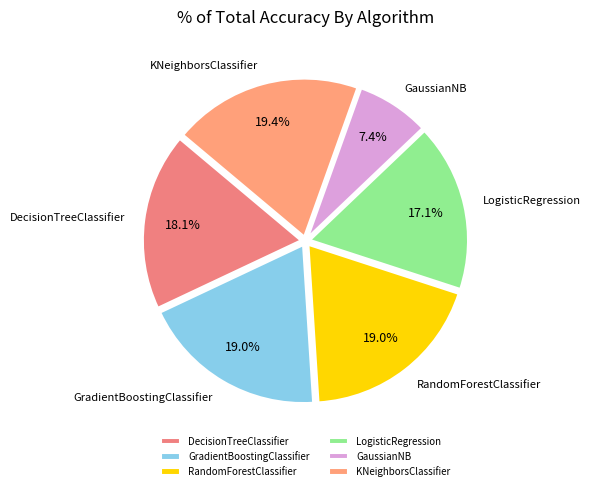

To the nearest percent, what is the combined percentage of RandomForestClassifier and GradientBoostingClassifier?

38%